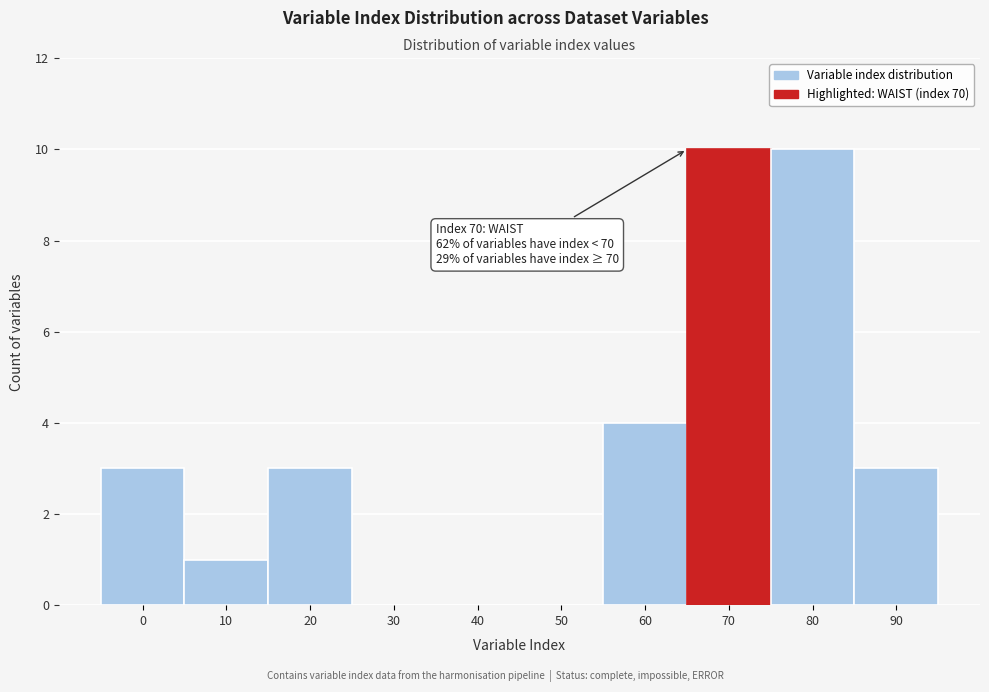

Reading right to left, transcribe all the data shown in this chart.

90=3	80=10	70=10	60=4	50=0	40=0	30=0	20=3	10=1	0=3